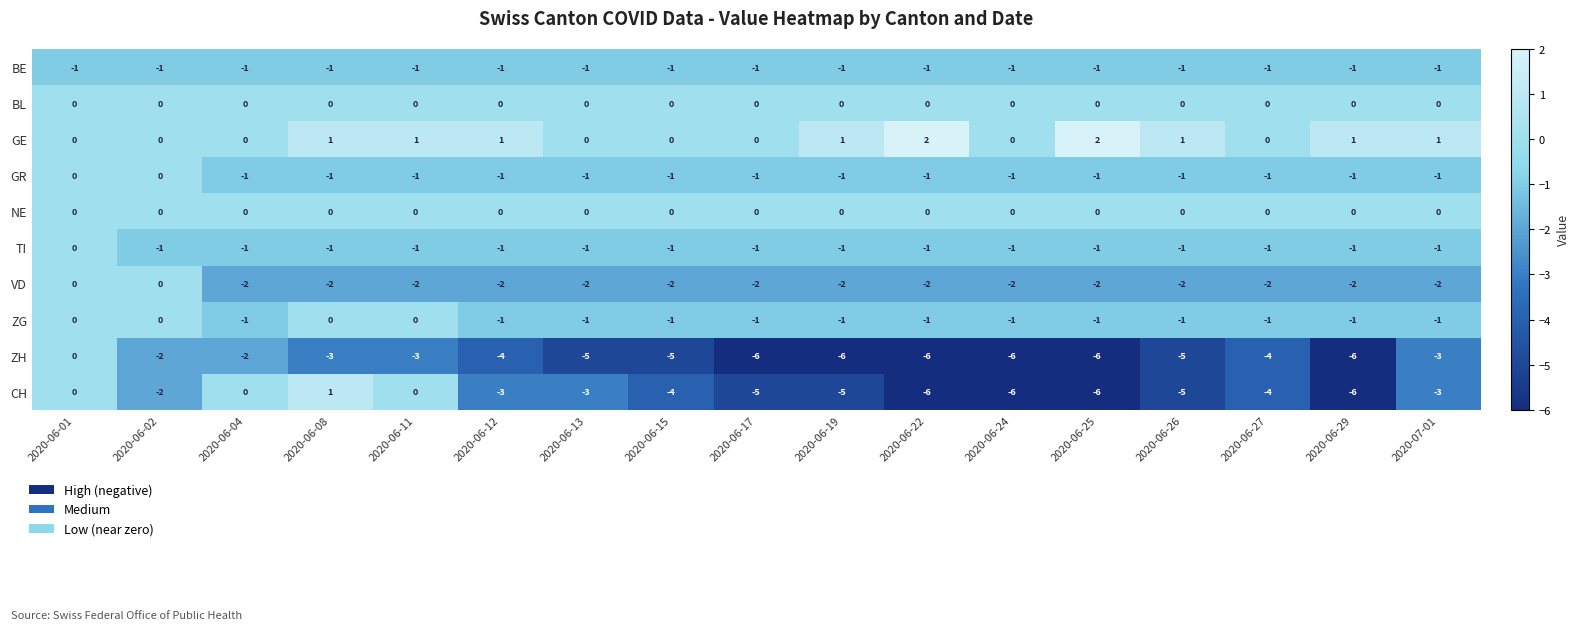

Count the ZG values in the range -1 to 0.

17